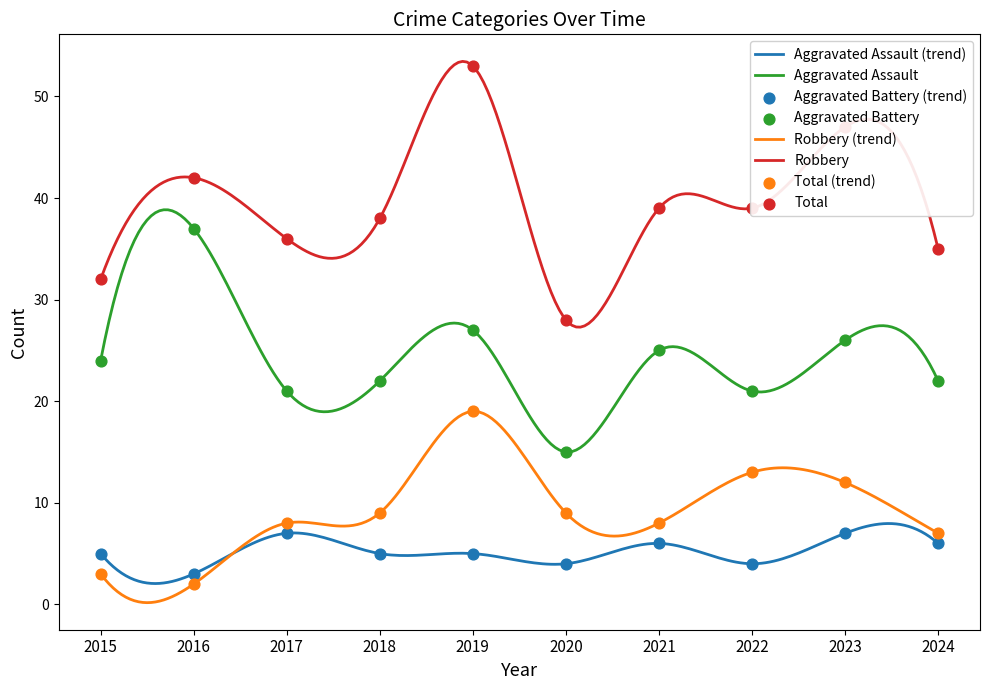

At how many categories does at least one series exceed 14?

10